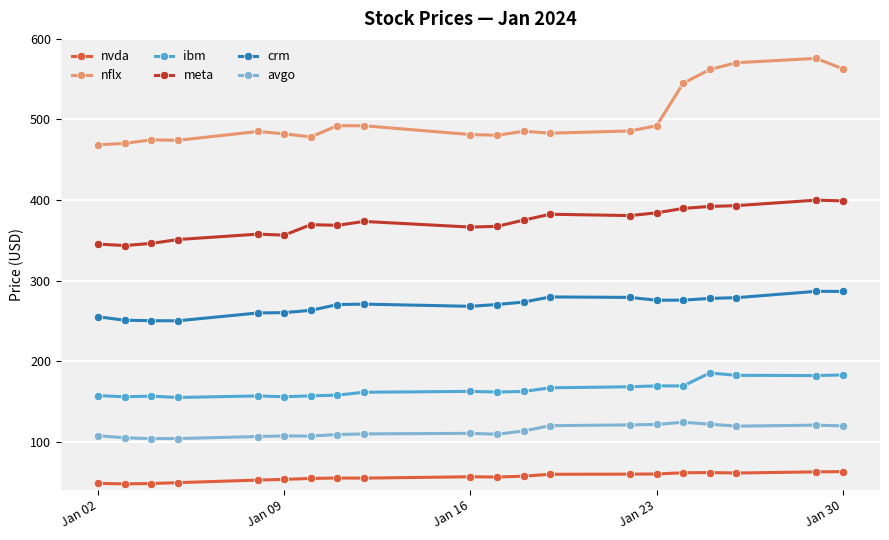

Which series has the largest total across all categories?

nflx